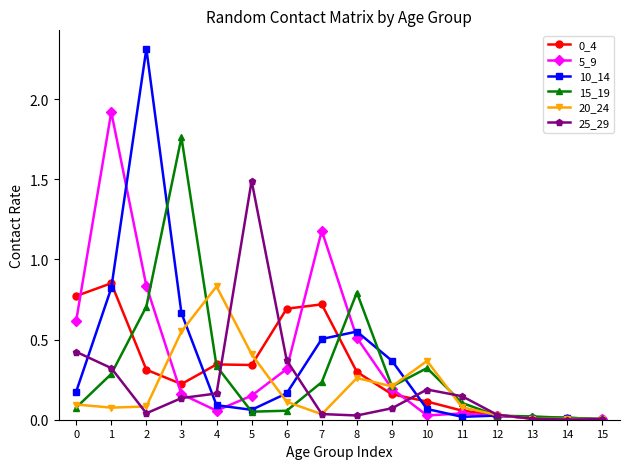

Is the value of 20_24 at 9 greater than the value of 0_4 at 2?

No